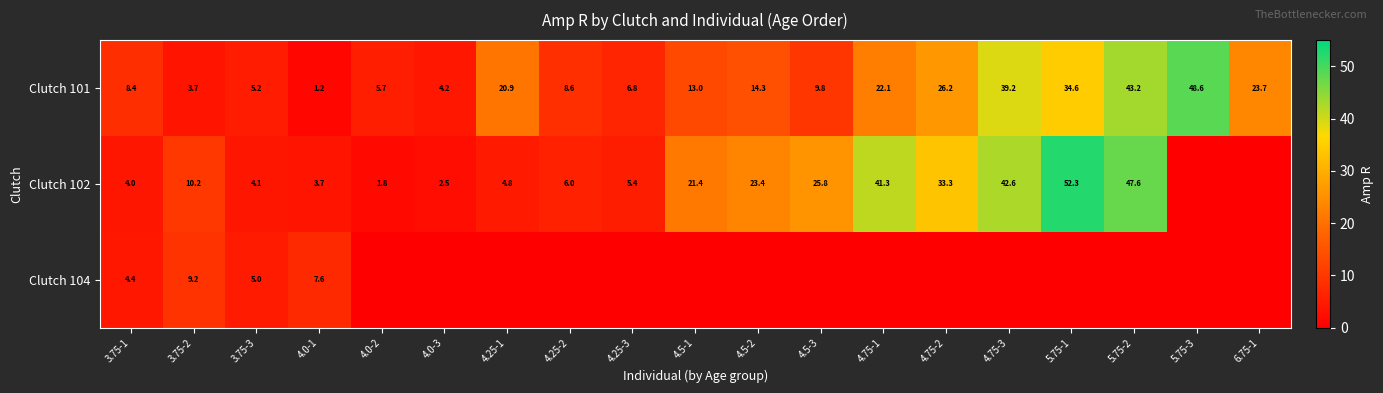

How many data points in Clutch 101 are less than 13?

9